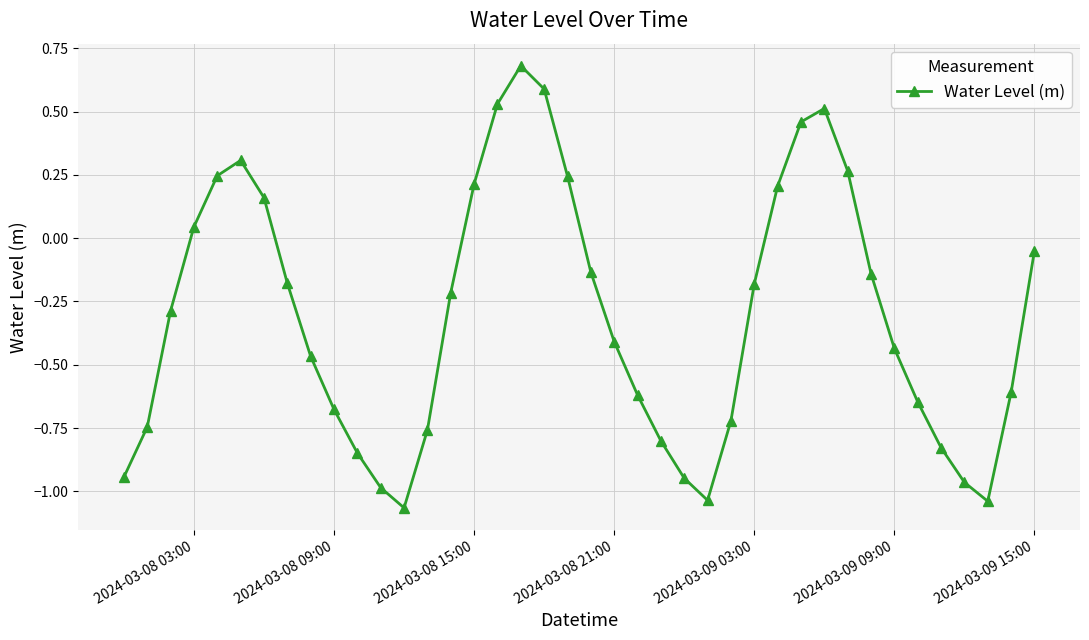

What is the greatest value displayed?

0.7